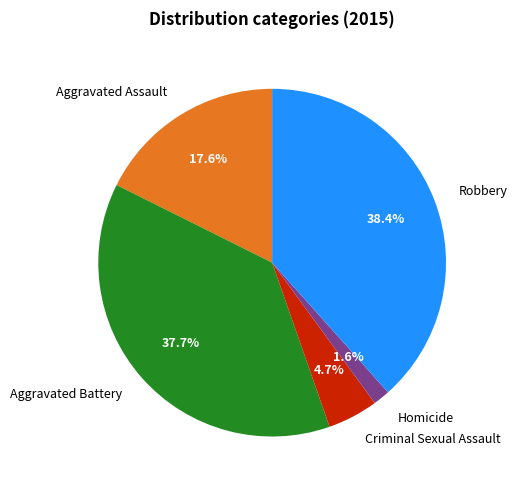

Which category has the smallest portion of the pie?

Homicide